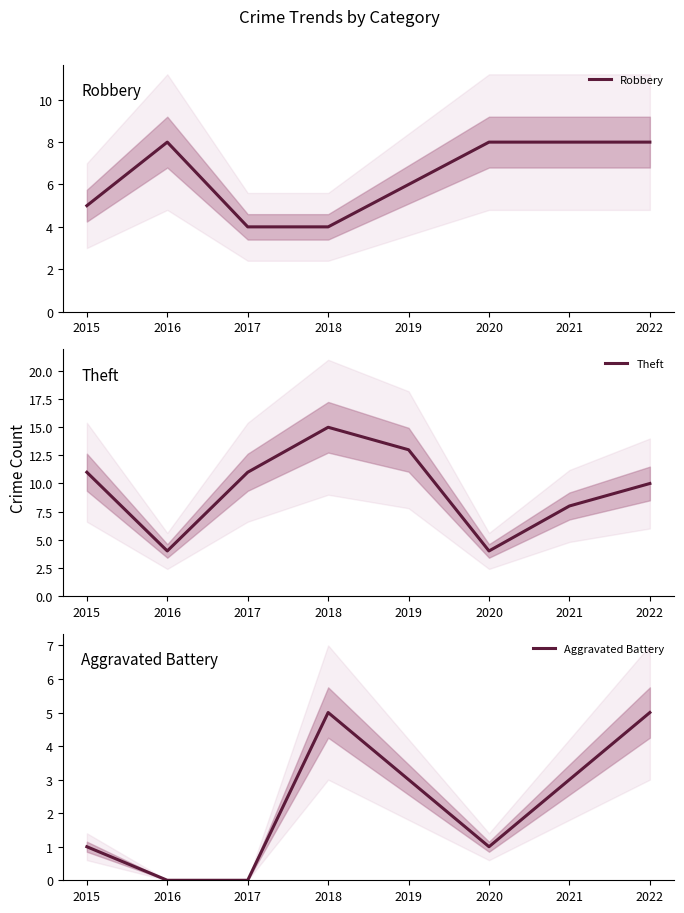

True or false: Theft has a value of 8 at 2021.

True